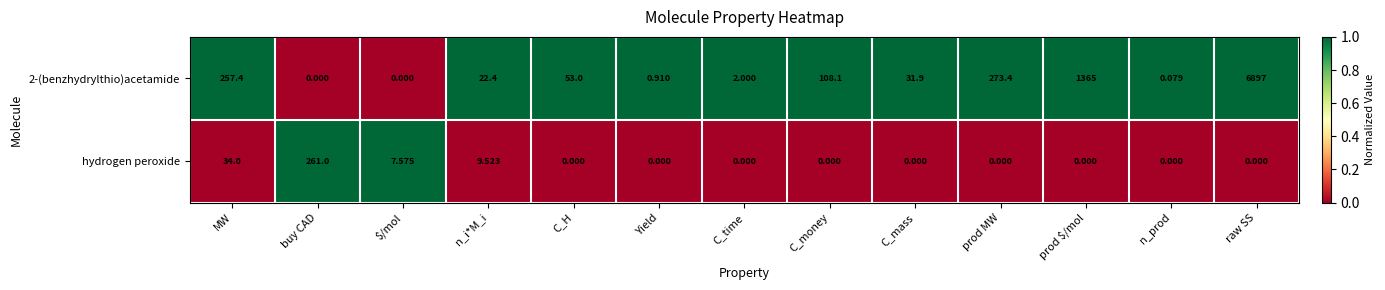

Rank the series at C_time from lowest to highest value.

hydrogen peroxide, 2-(benzhydrylthio)acetamide